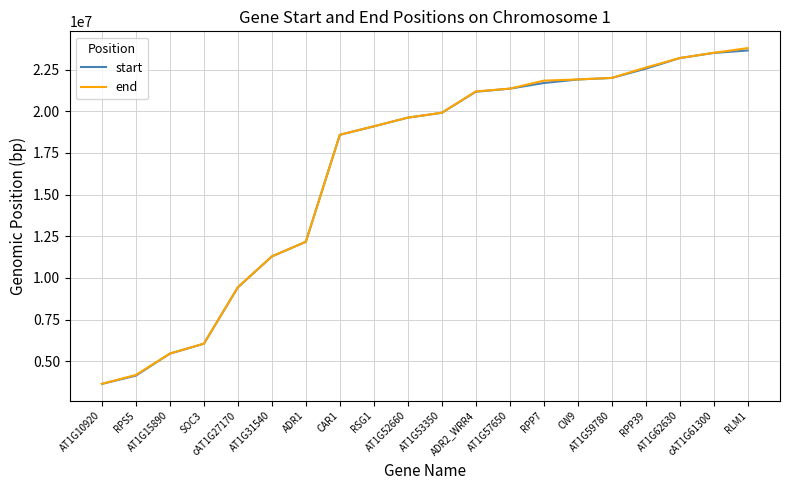

What is the lowest value of the start series?

3644293